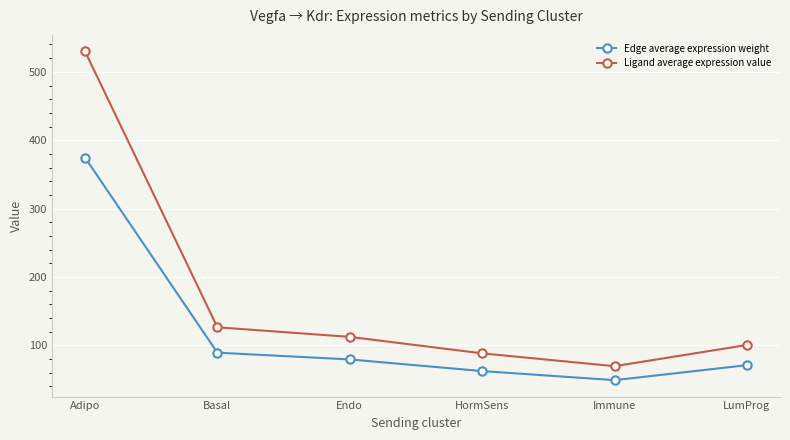

What is the maximum value for Ligand average expression value?

530.0